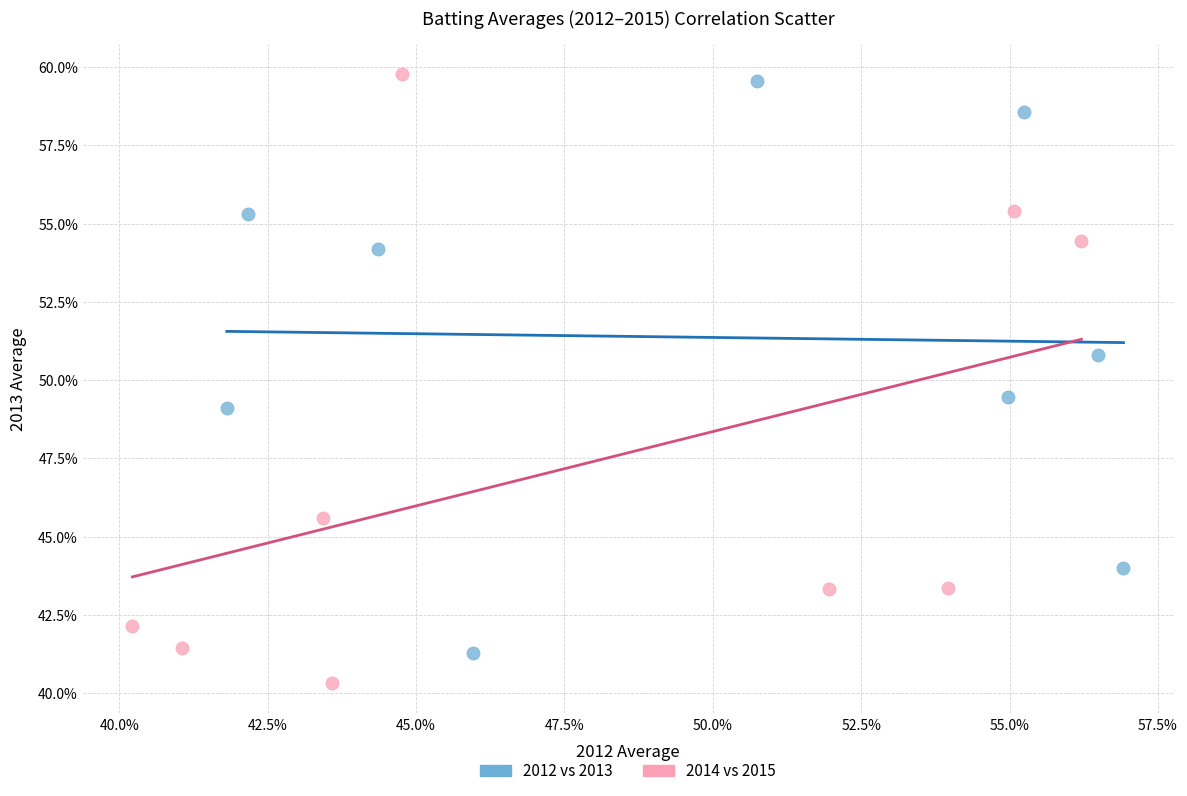

Which series has the largest Y range (max minus min)?

2014 vs 2015